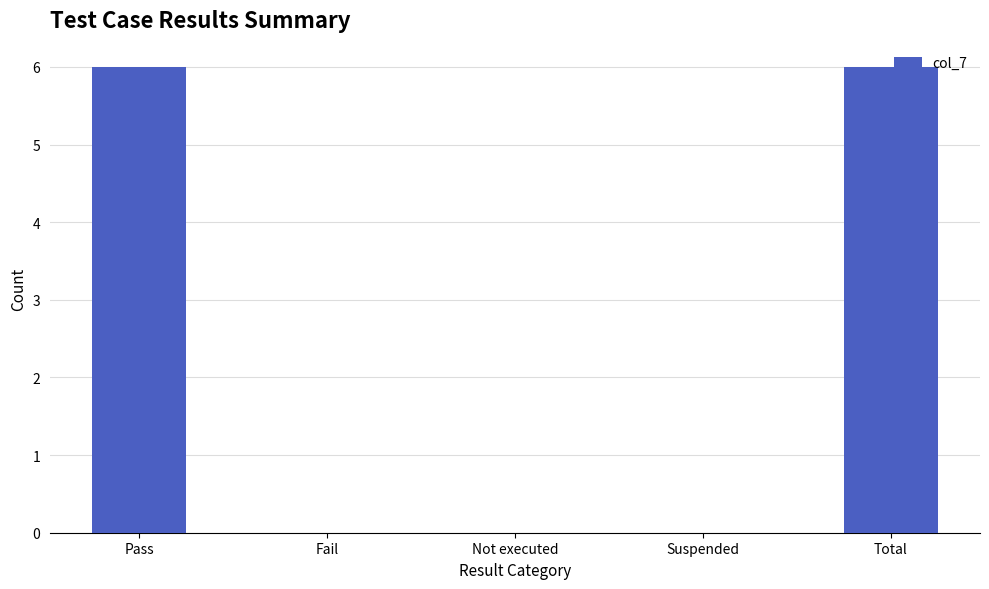

Reading right to left, extract all data points from this chart.

6	0	0	0	6